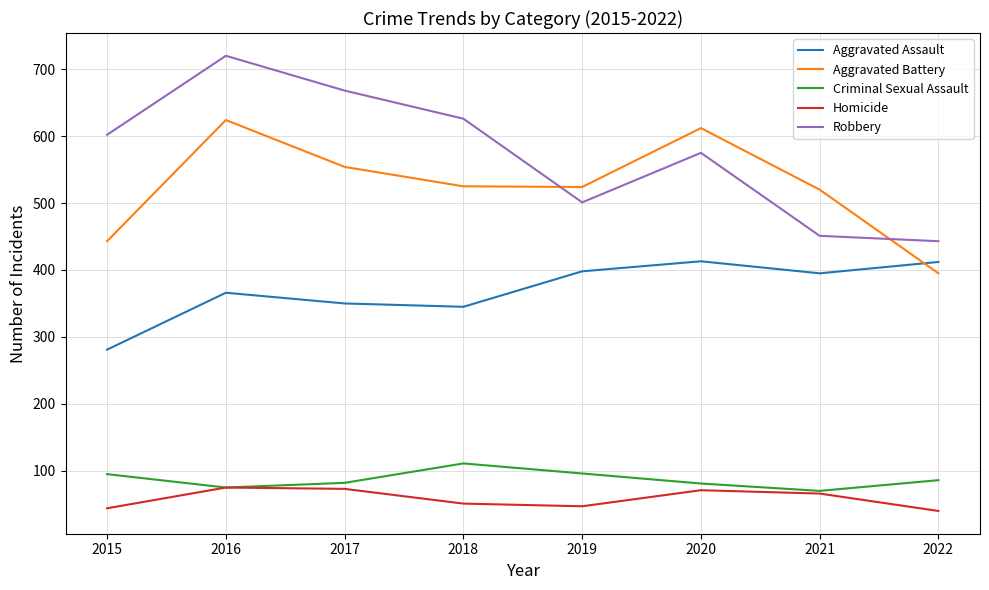

Rank the series at 2015 from highest to lowest value.

Robbery, Aggravated Battery, Aggravated Assault, Criminal Sexual Assault, Homicide